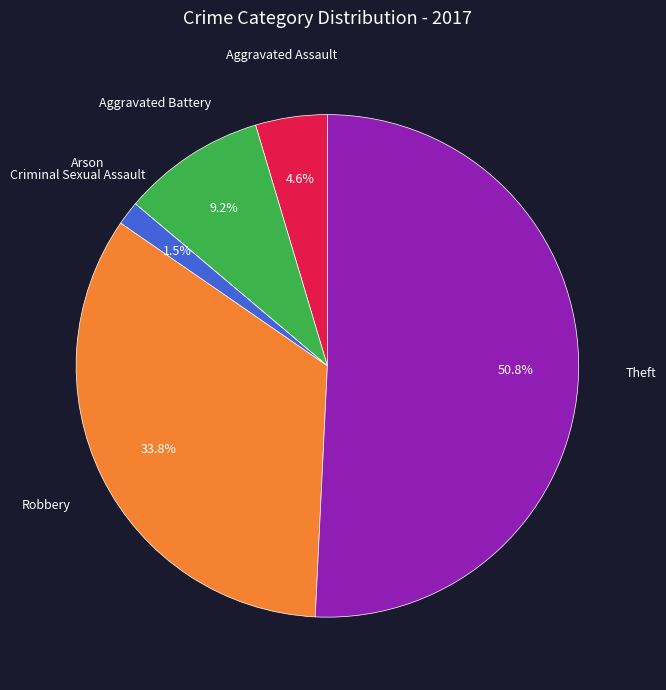

To the nearest percent, what is the average slice percentage?

17%